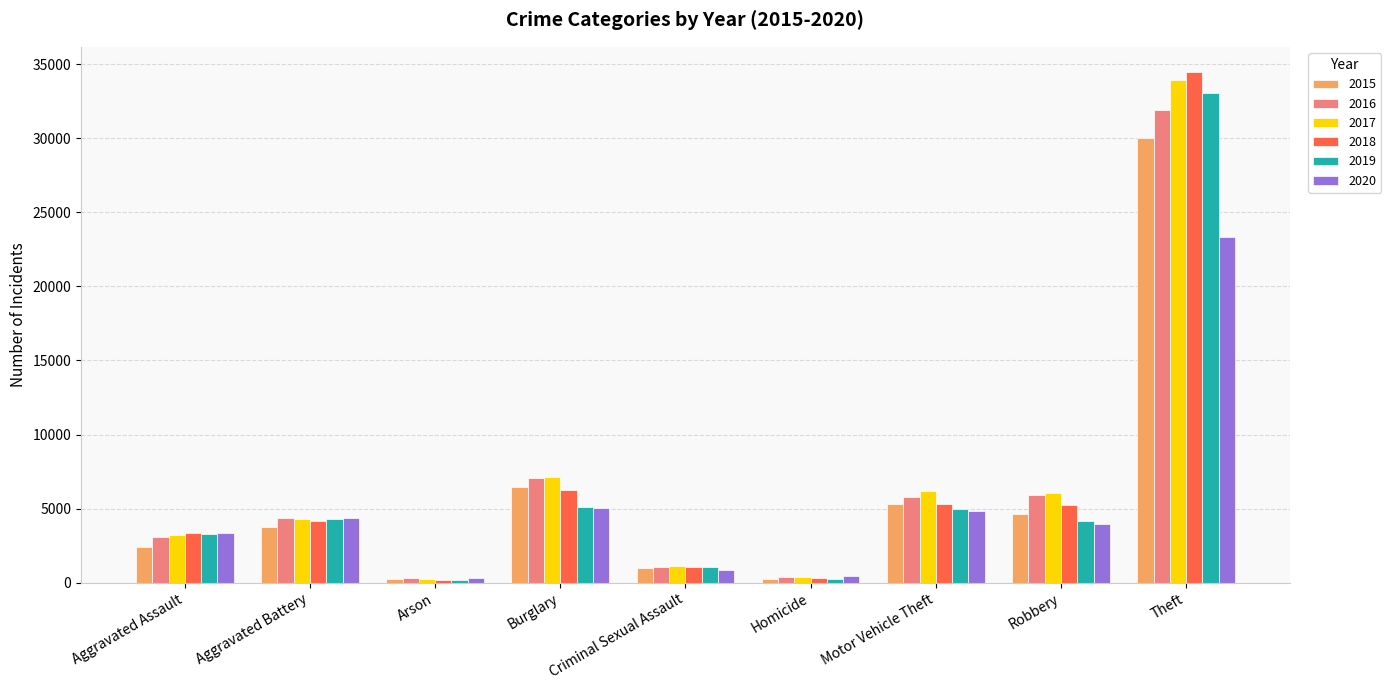

What is the value of the 2019 bar at the 7th from the left?

4981